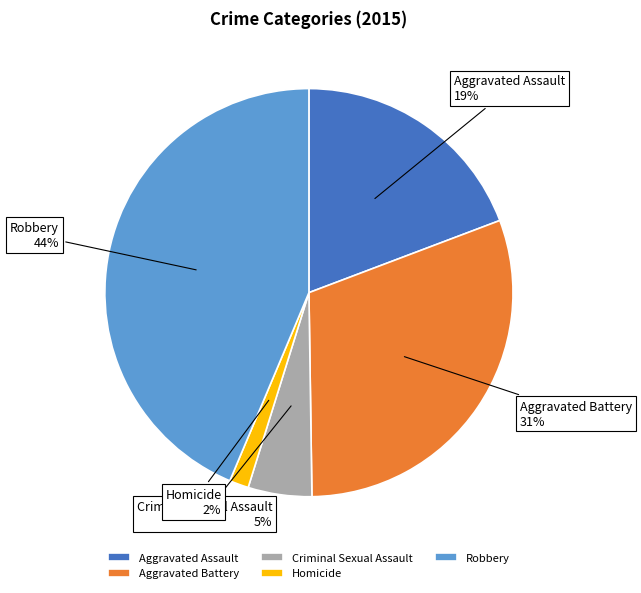

True or false: Criminal Sexual Assault accounts for 15% of the total.

False